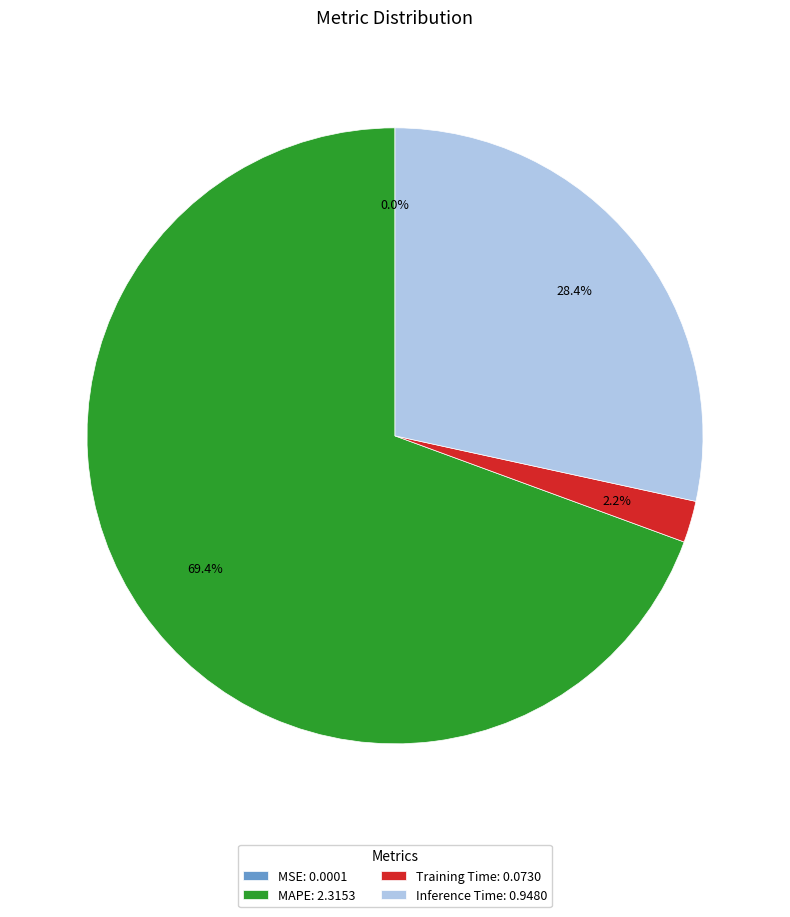

What portion of the pie excludes Training Time: 0.0730?

97.8%